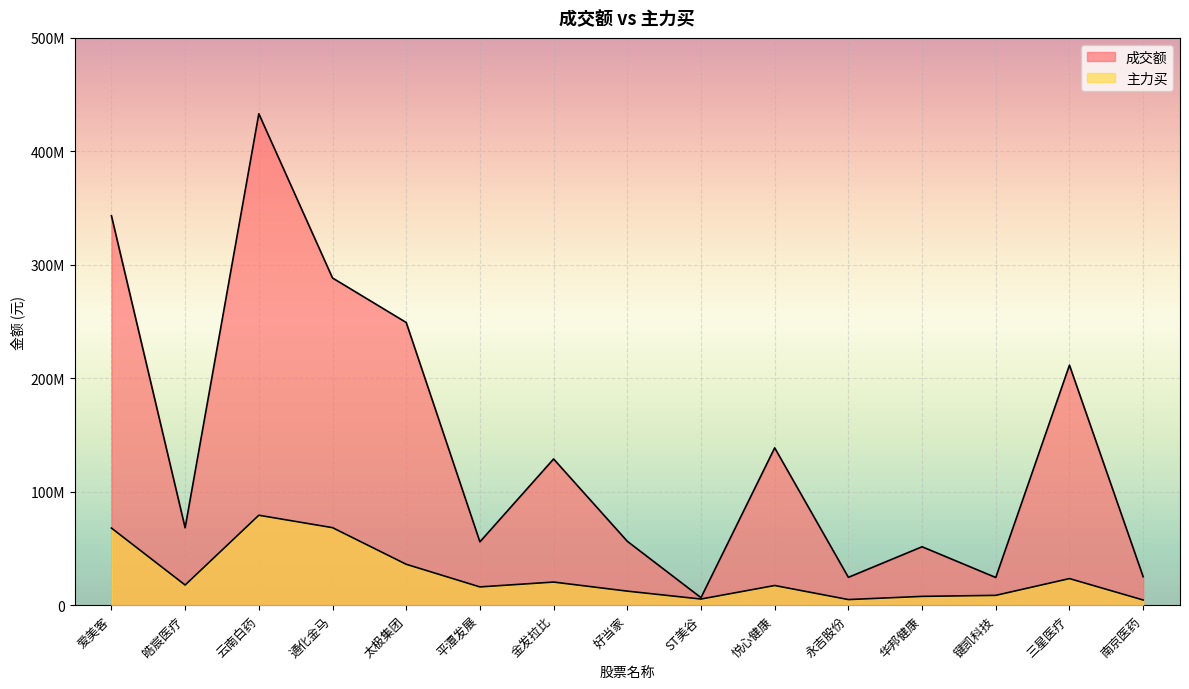

True or false: 主力买 and 成交额 cross at least once.

False